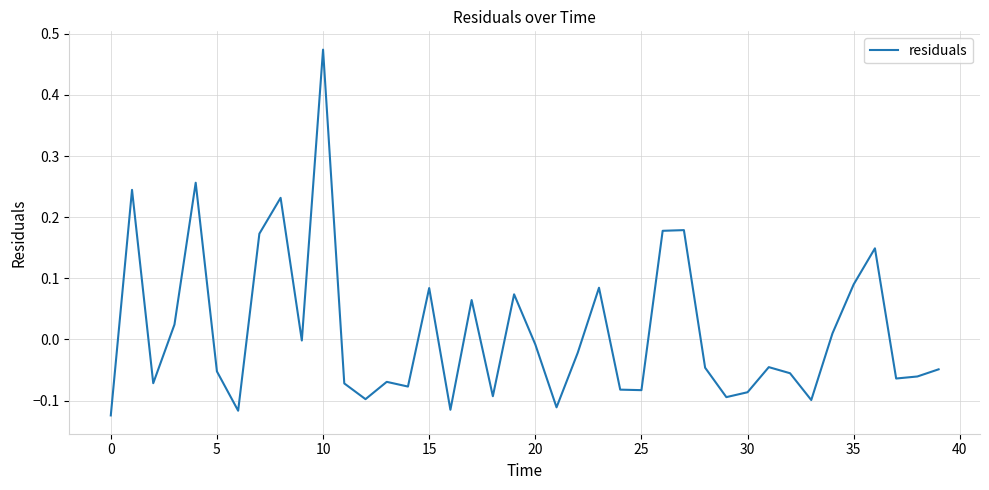

What is the difference between the maximum and minimum values?

0.6